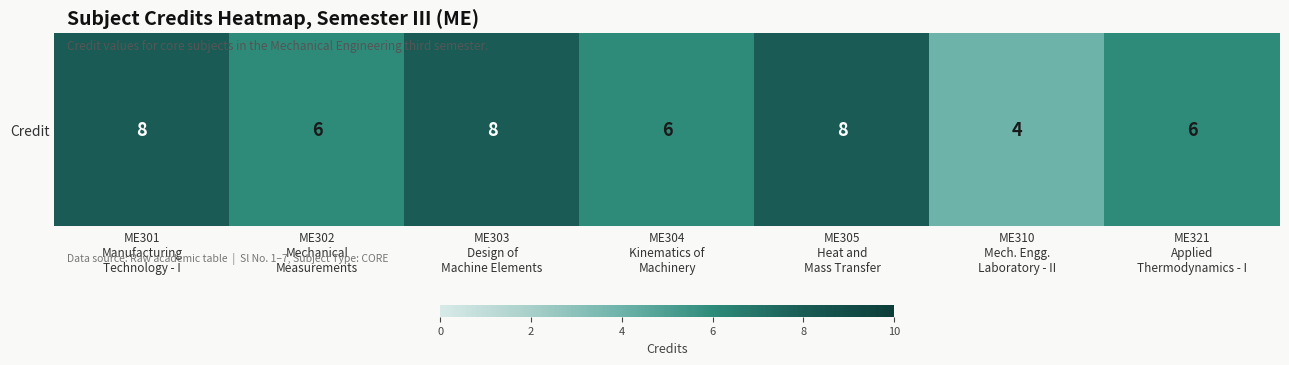

Is it true that the value at ME302
Mechanical
Measurements is 6?

True